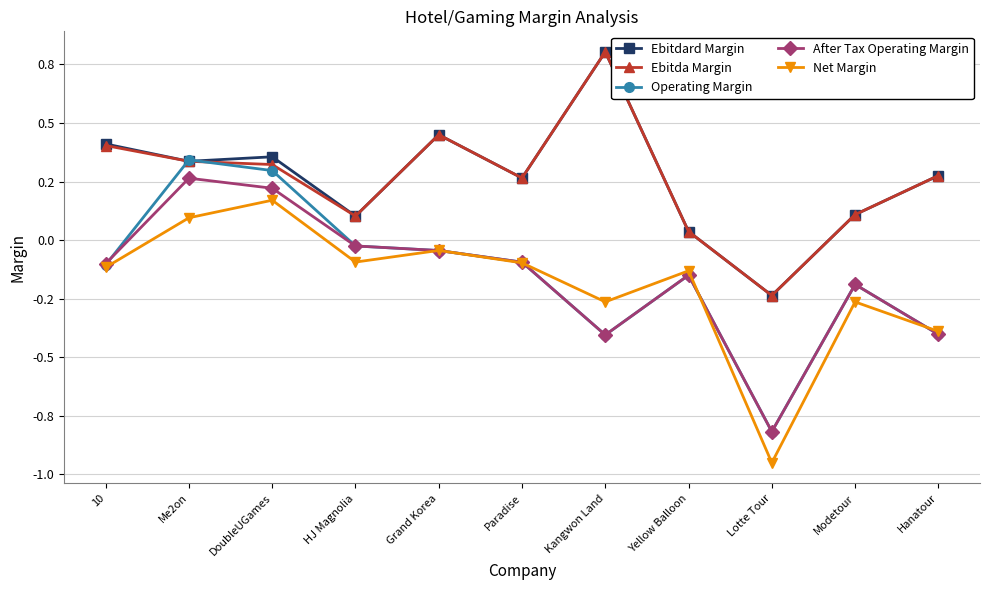

Where is the first local minimum for After Tax Operating Margin?

Kangwon Land